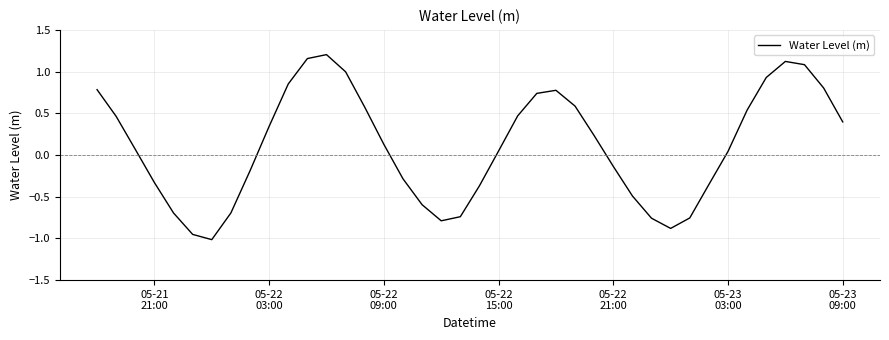

How many interior local valleys (lower than both neighbors) does the data have?

3